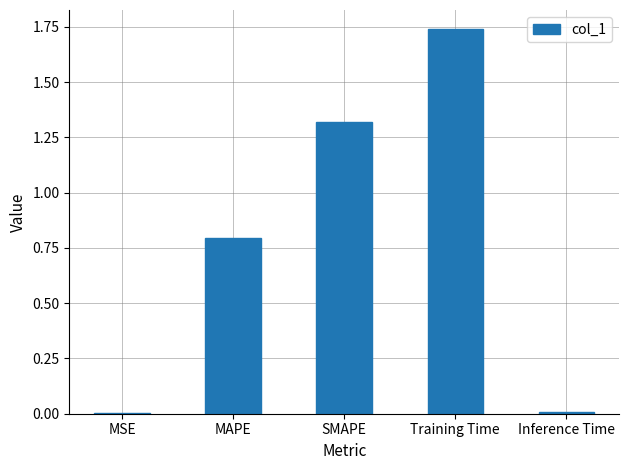

Which category has the highest value across all series?

Training Time